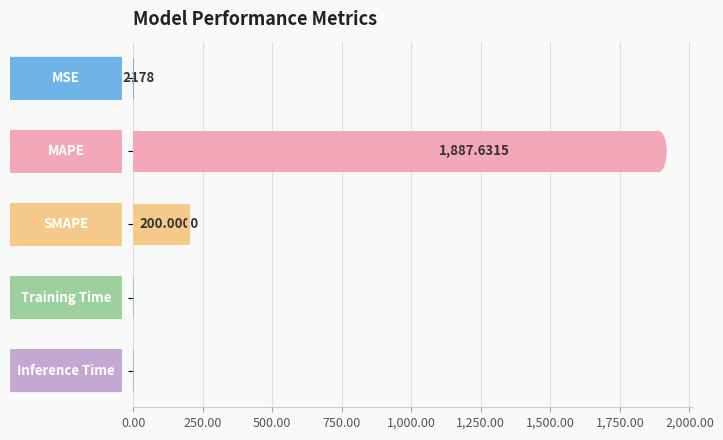

What is the sum of all values?

2087.9